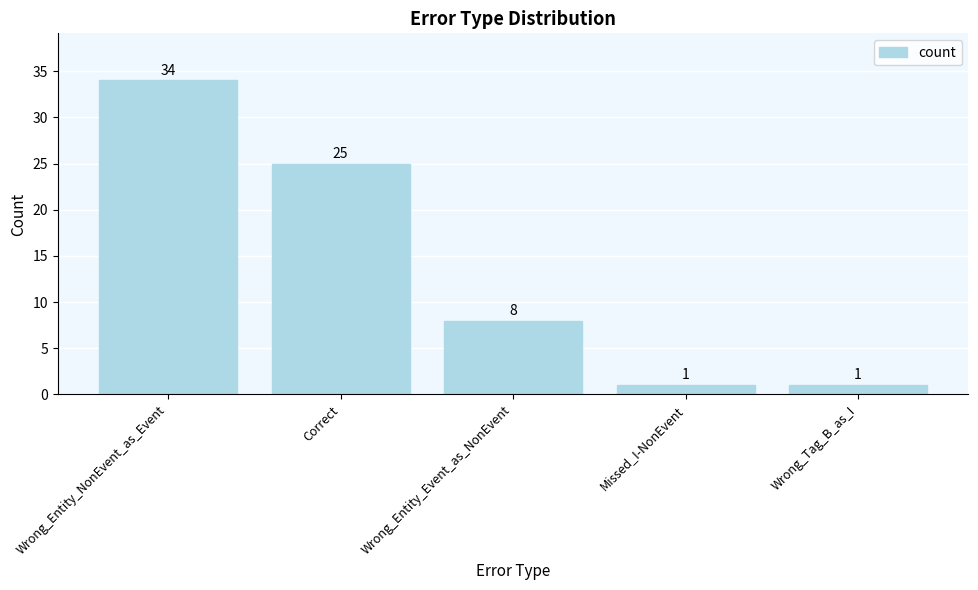

Reading left to right, transcribe all the data shown in this chart.

34	25	8	1	1